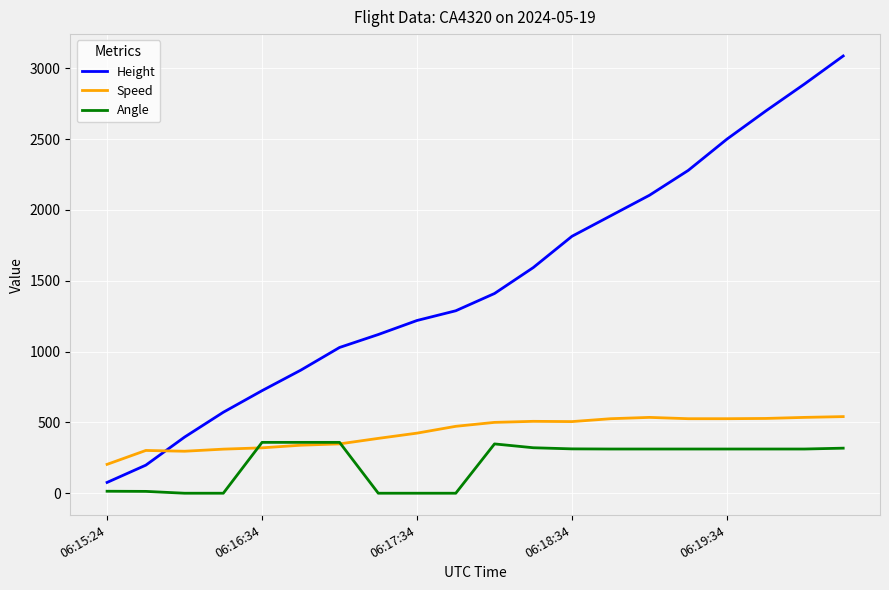

What is the lowest value of the Height series?

76.2